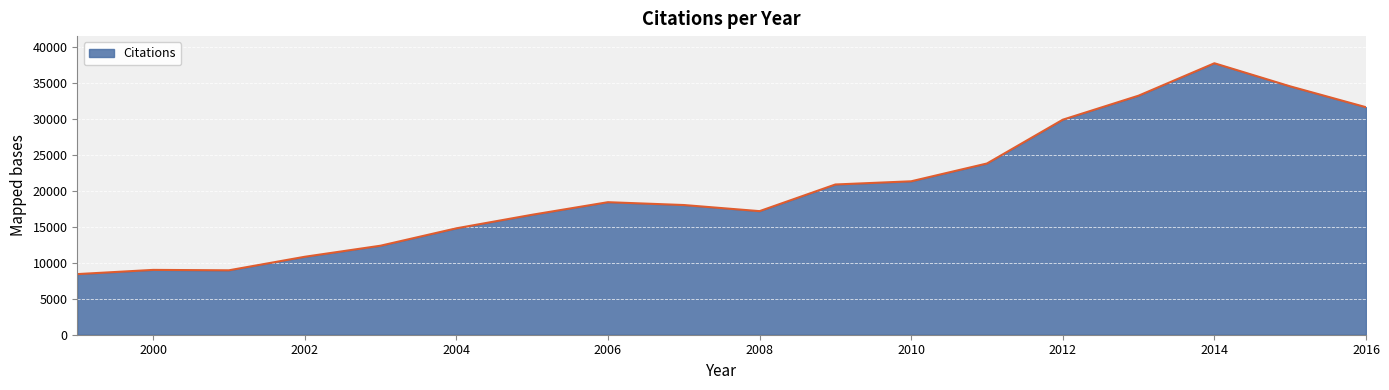

Does the chart display data point markers on the line(s)?

No